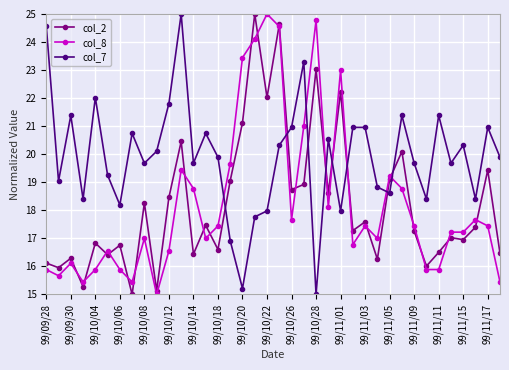

What is the smallest value displayed?

15.0